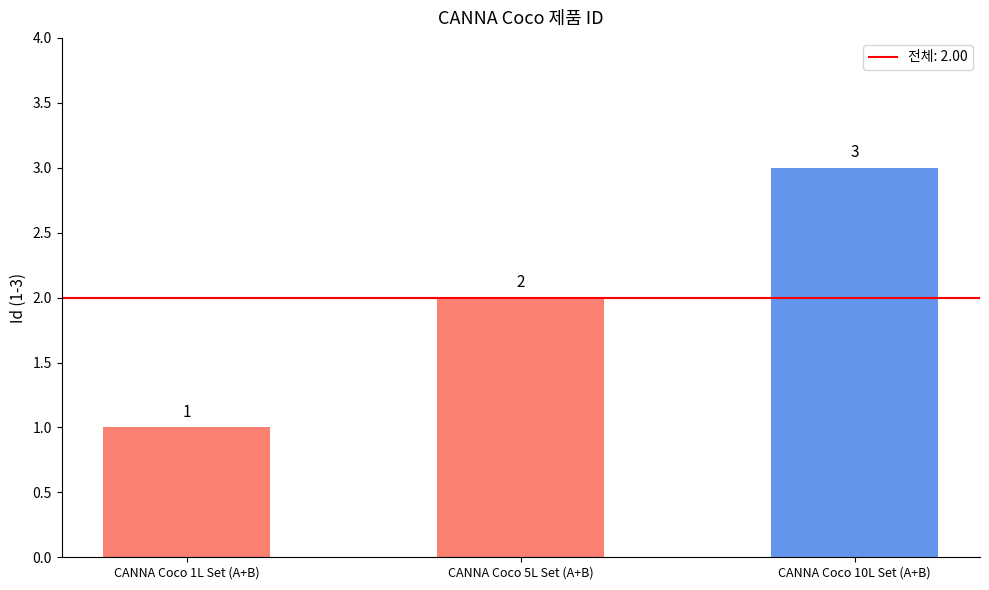

What is the label of the 3rd bar from the right?

CANNA Coco 1L Set (A+B)